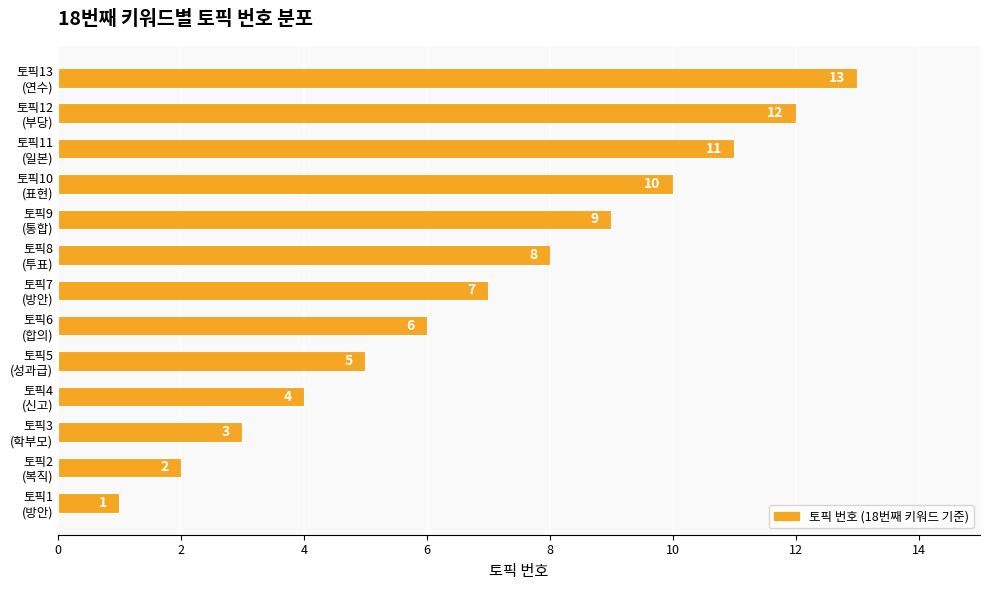

What is the difference between the maximum and minimum values?

12